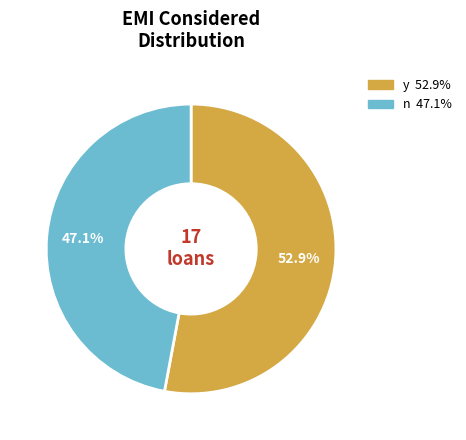

Do n and y together represent more than half of the pie?

Yes